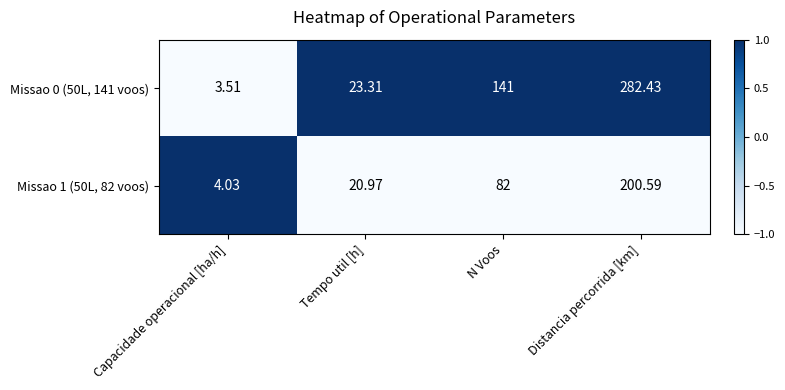

Where is Missao 1 (50L, 82 voos) nearest to the value 102?

N Voos